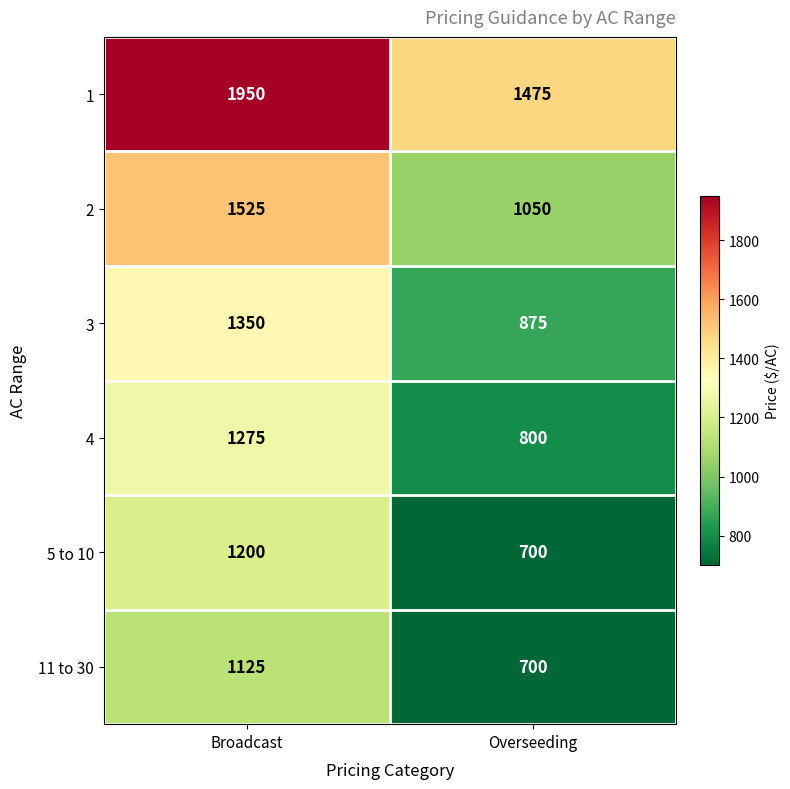

What value does the 1 series have at Broadcast, to the nearest 50?

1950